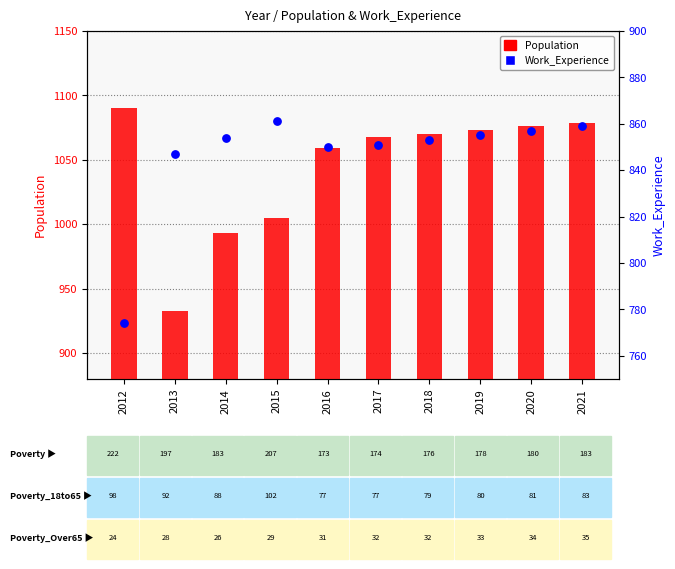

Which series reaches the maximum Y coordinate?

Population